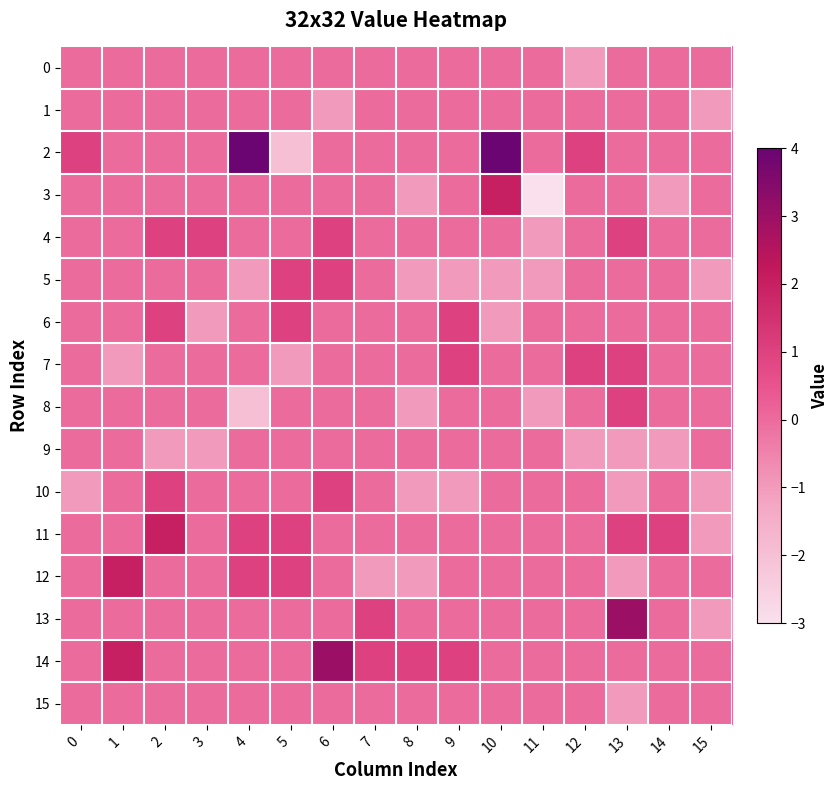

At how many categories does at least one series exceed -2?

16